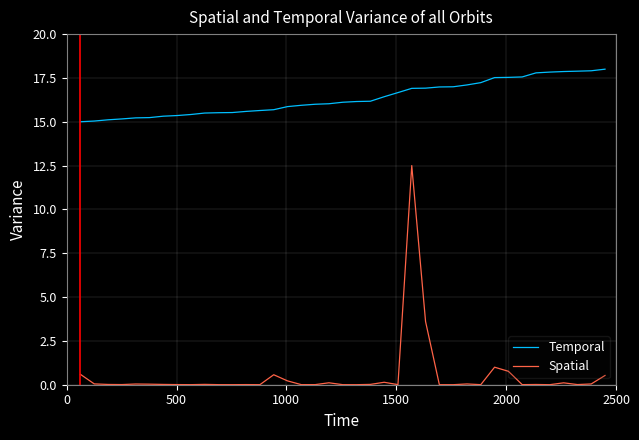

What is the difference between the maximum and minimum values in the Spatial series?

12.5